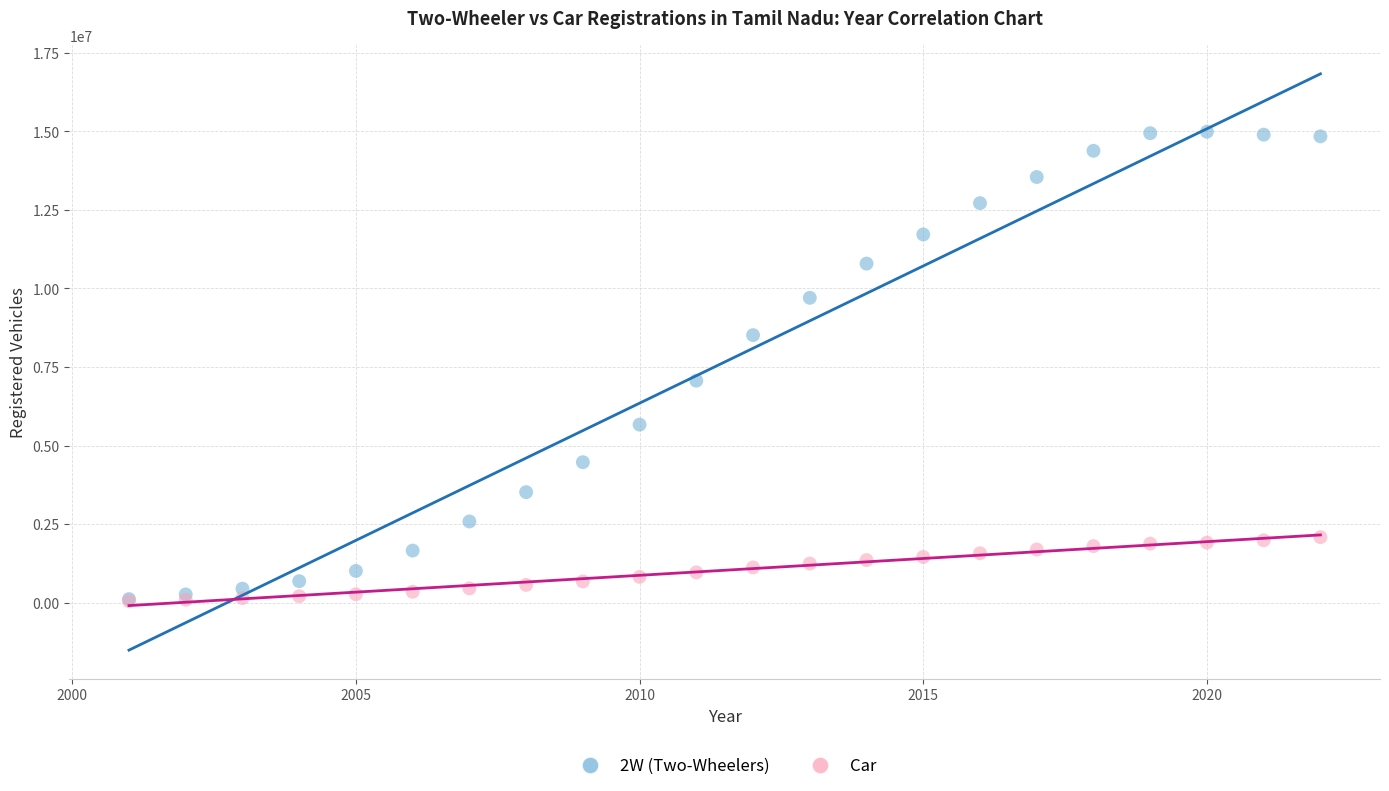

Across all series, what Y value is closest to 7516050?

7064100